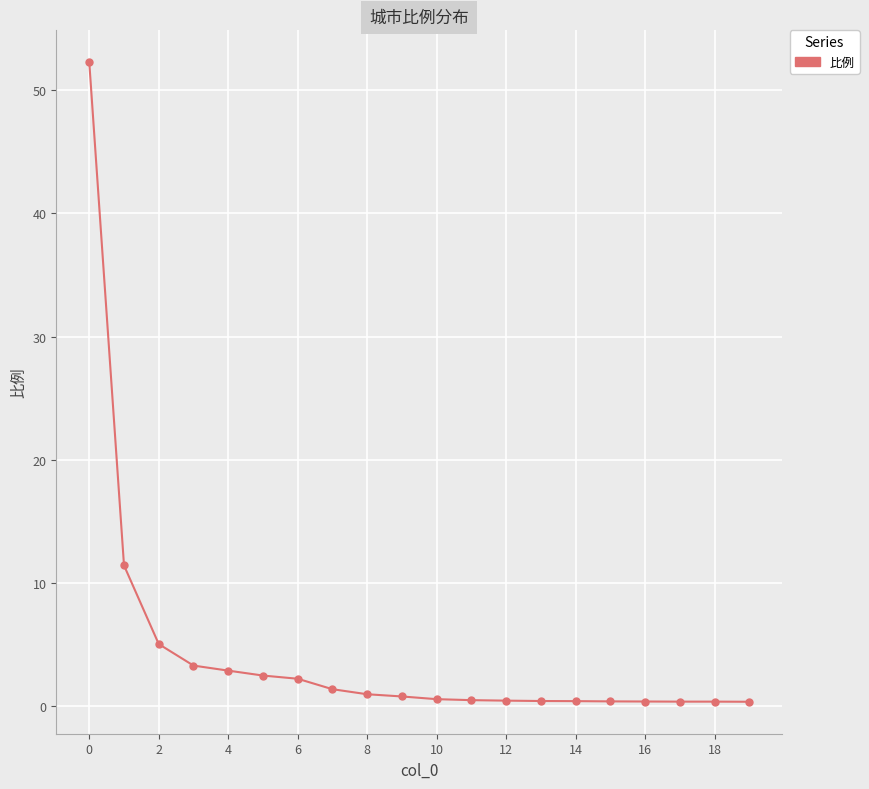

Count the number of categories in the chart.

20